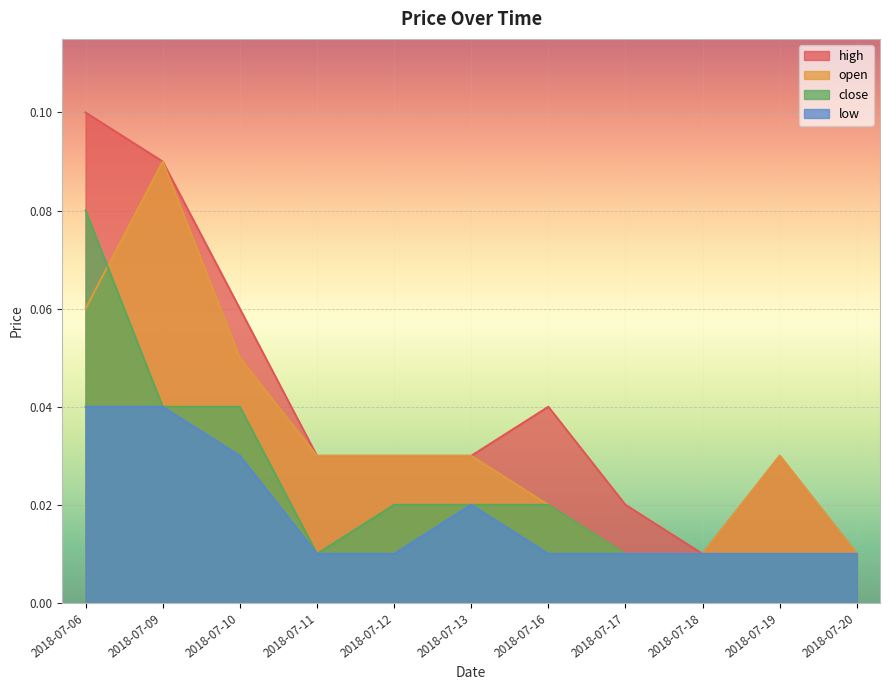

True or false: low and high cross at least once.

False